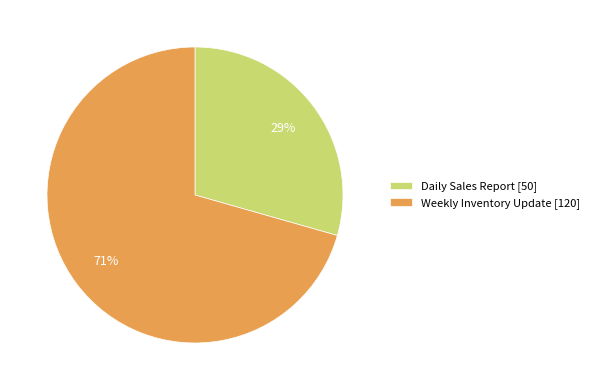

To the nearest percent, what is the average slice percentage?

50%